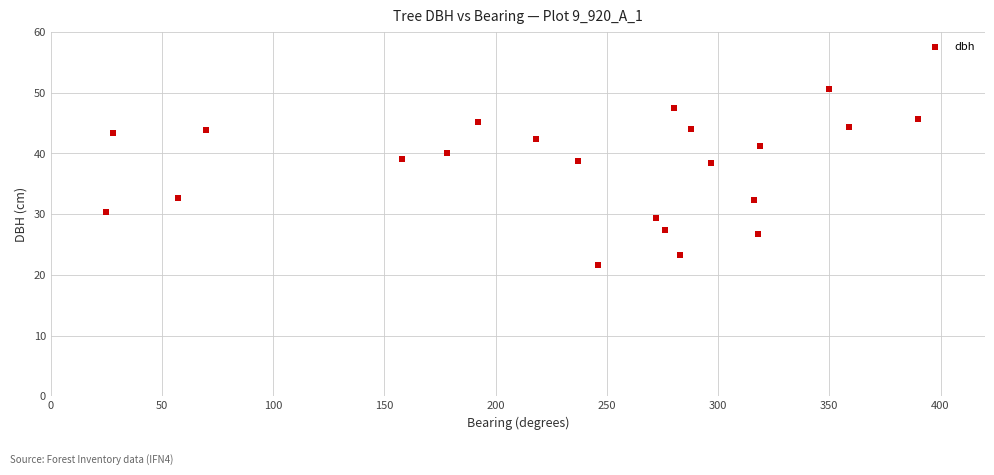

What is the range of Y values (max minus min)?

28.9